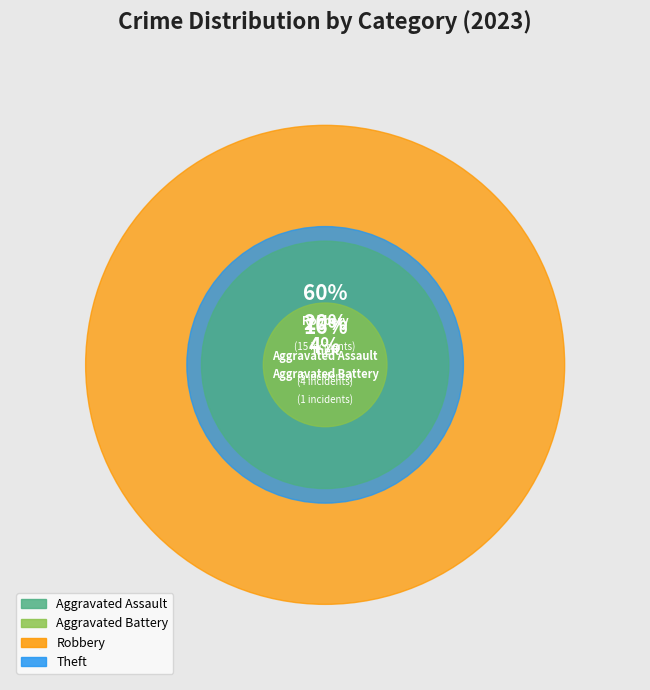

To the nearest percent, what is the combined percentage of Theft and Robbery?

80%